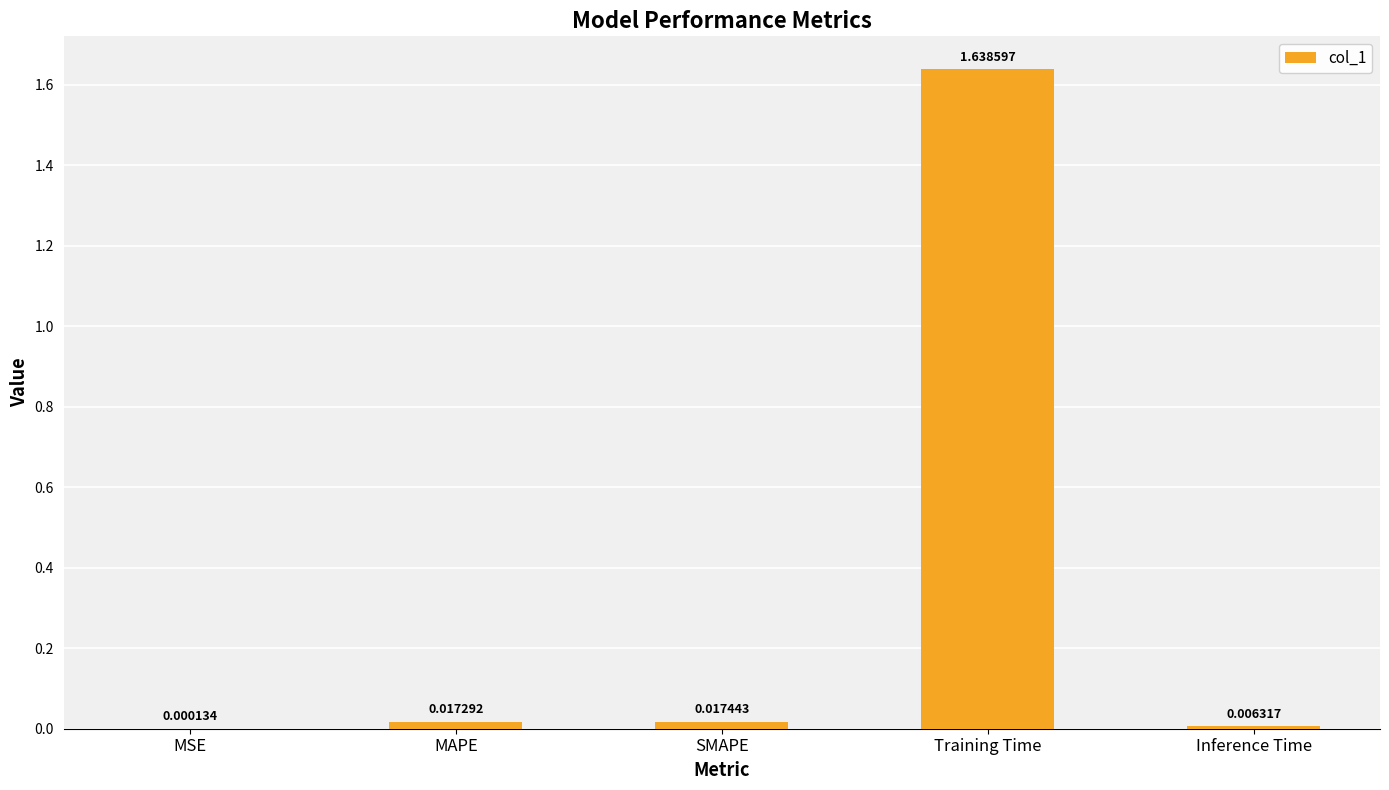

Which category has the highest value across all series?

Training Time